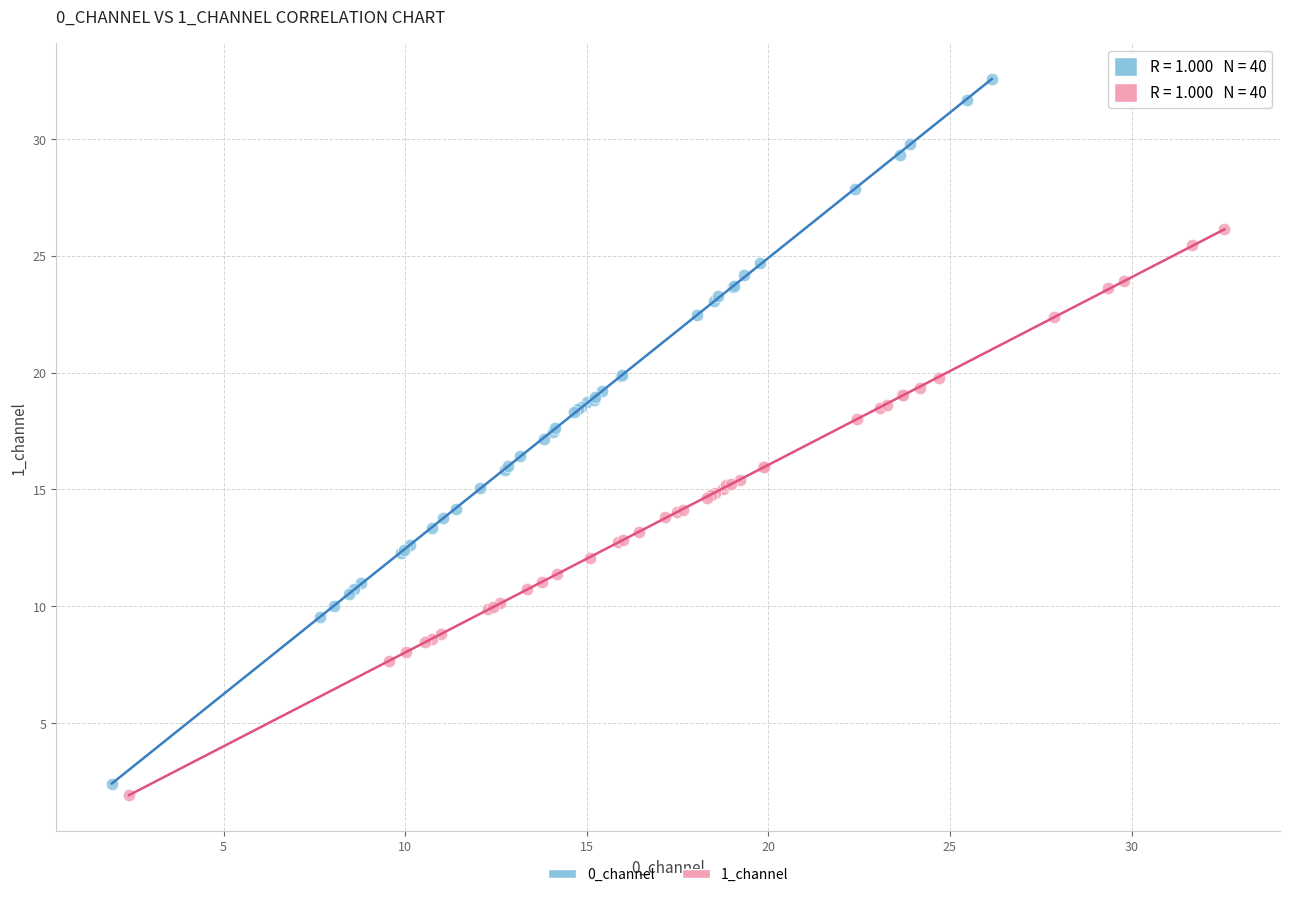

Which series has the widest spread of Y values?

0_channel